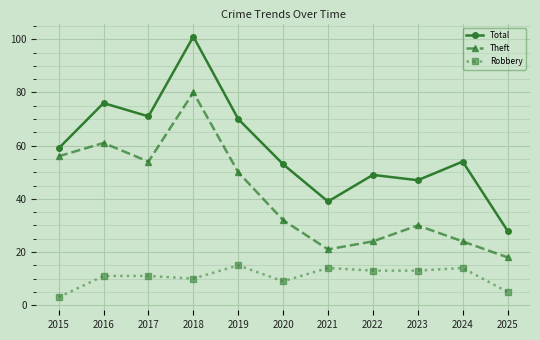

What is the difference between the second highest and minimum values in the Theft series?

43